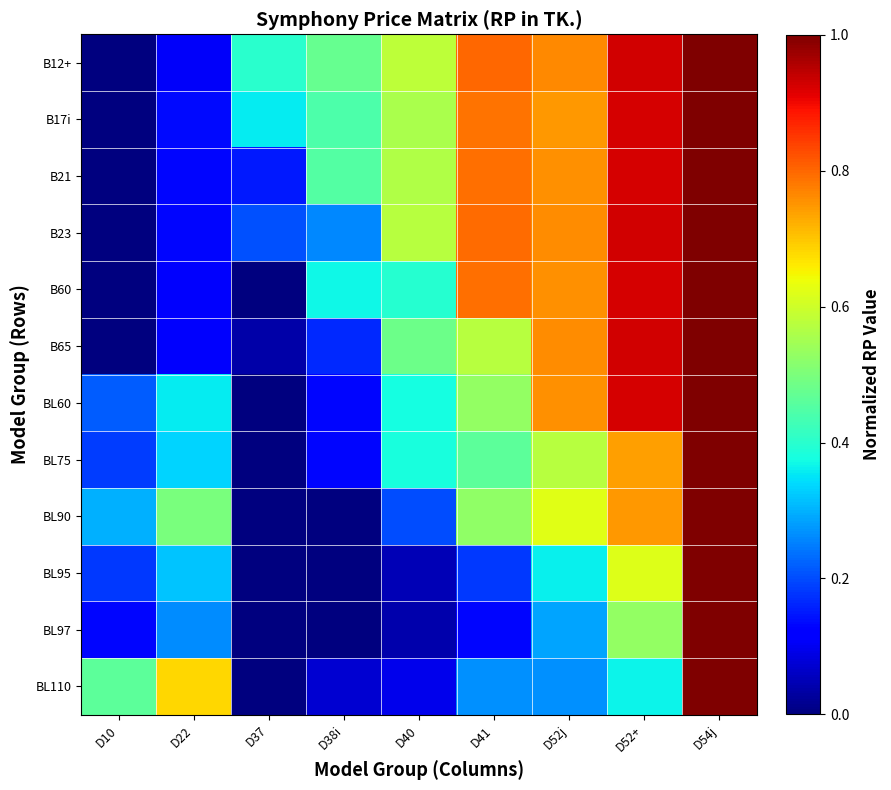

What is the spread (max minus min) of values at D41?

0.7